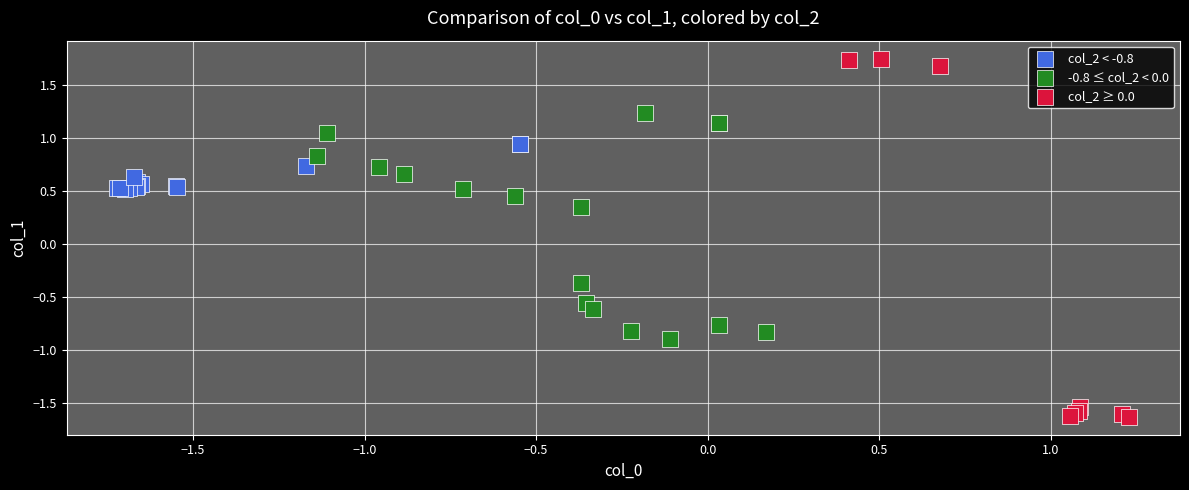

Which series has the widest spread of Y values?

col_2 ≥ 0.0